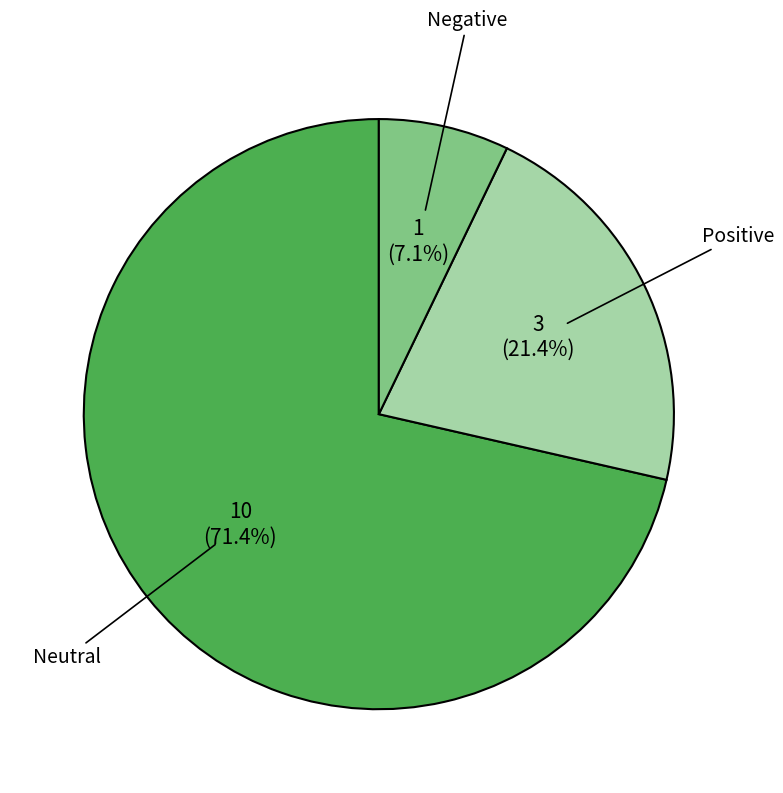

What is the largest slice in the pie chart?

Neutral